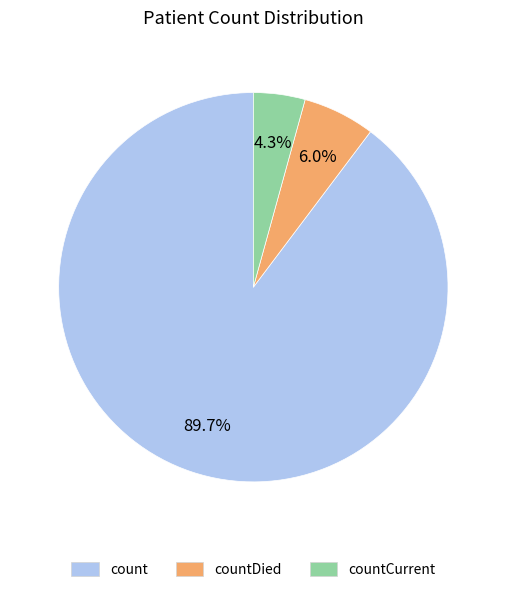

Which slice represents more than half of the pie?

count